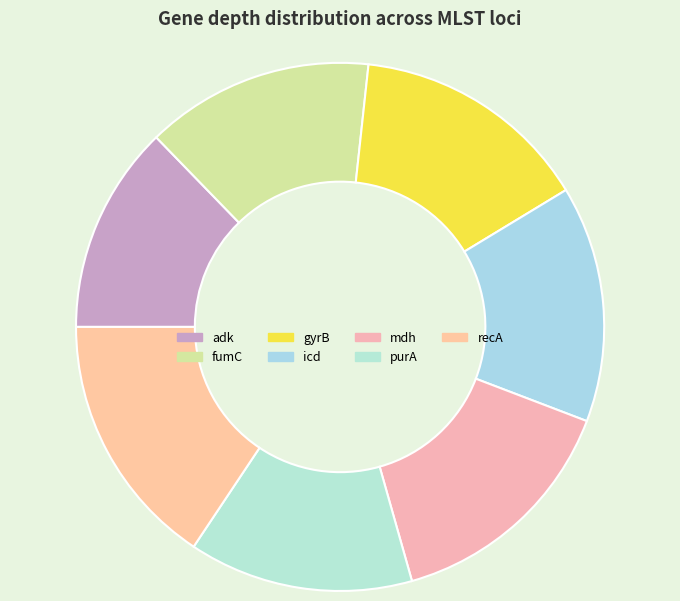

How many segments does this pie chart have?

7